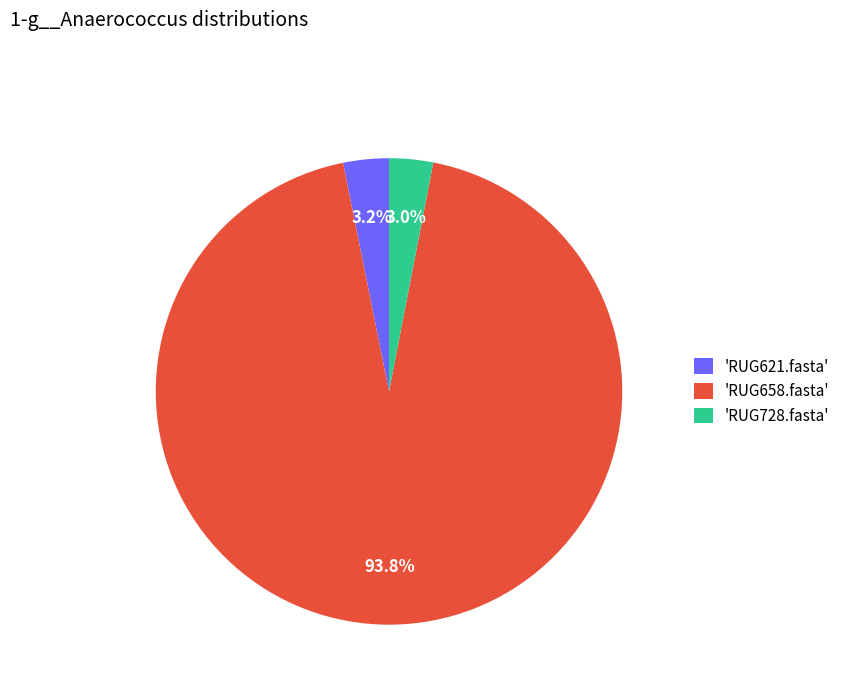

Which category has the biggest portion of the pie?

'RUG658.fasta'